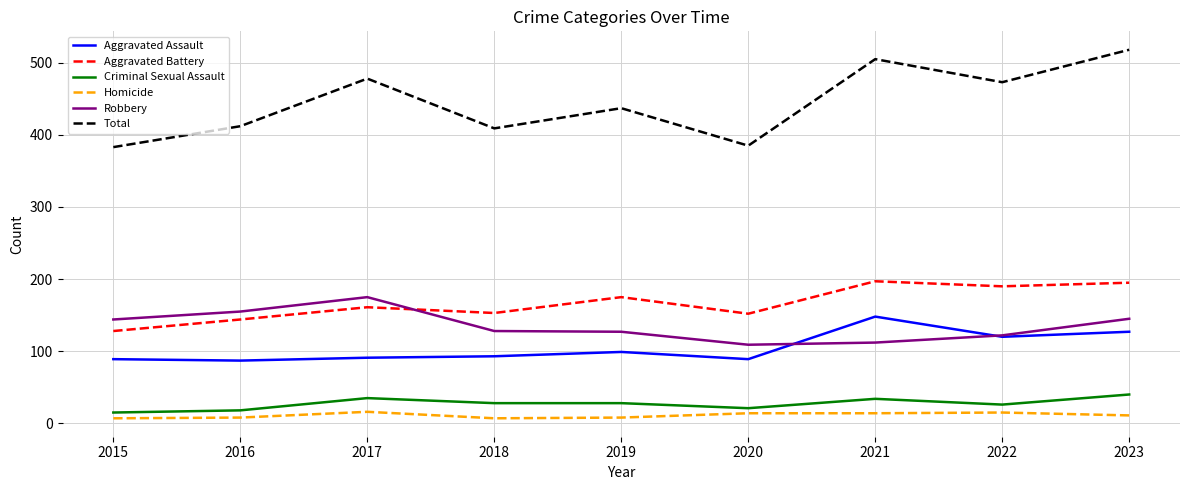

What is the greatest value displayed?

518